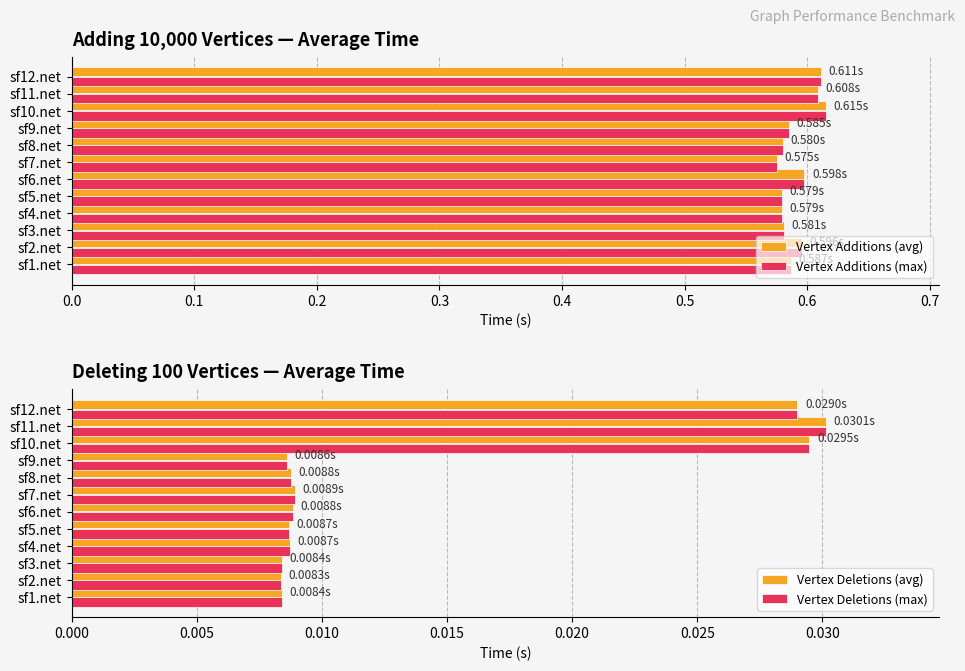

Which series changed the most between sf2.net and sf3.net?

Vertex Additions (avg)